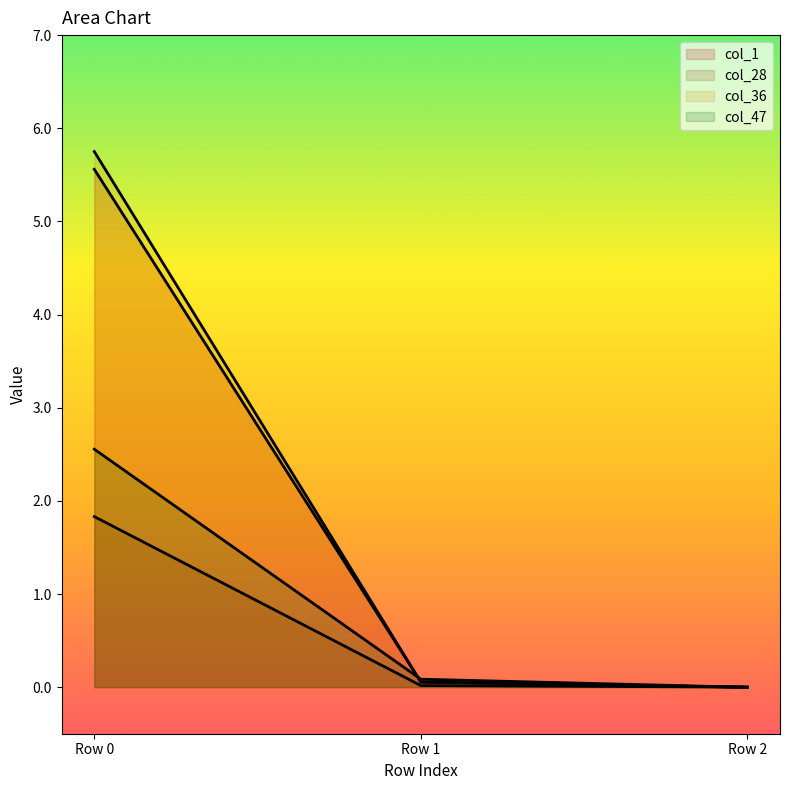

Which series has the largest total across all categories?

col_36